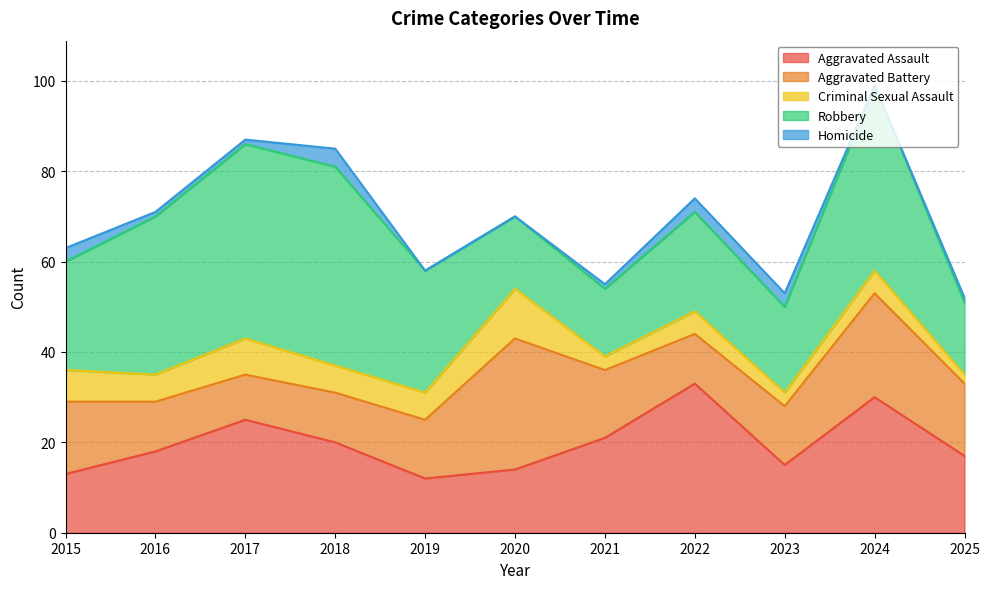

True or false: Robbery and Homicide cross at least once.

False